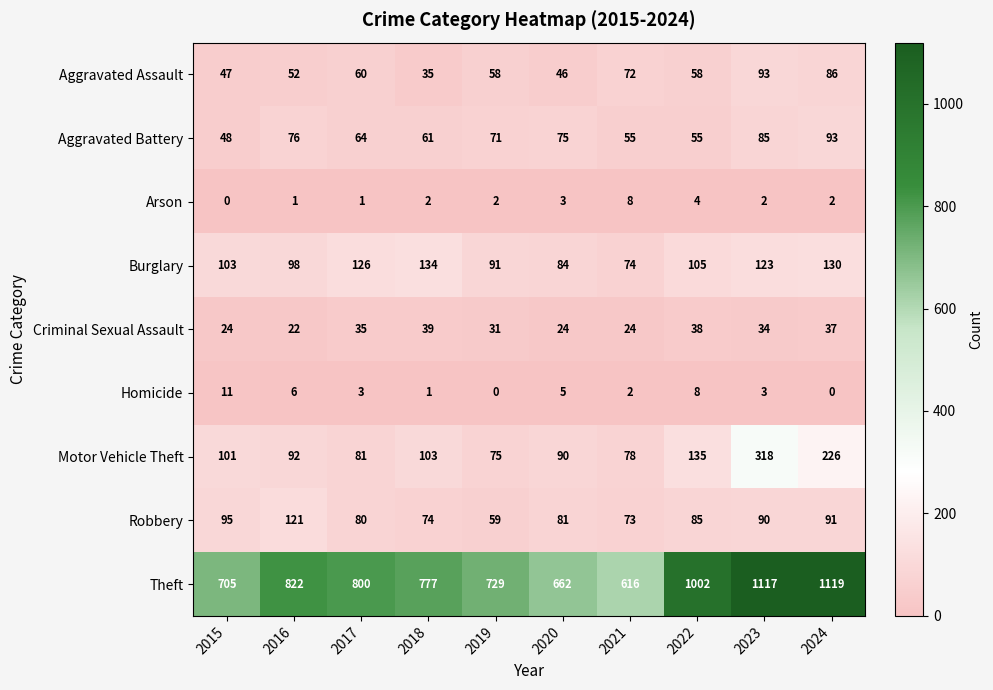

Which series has the largest range (max minus min)?

Theft